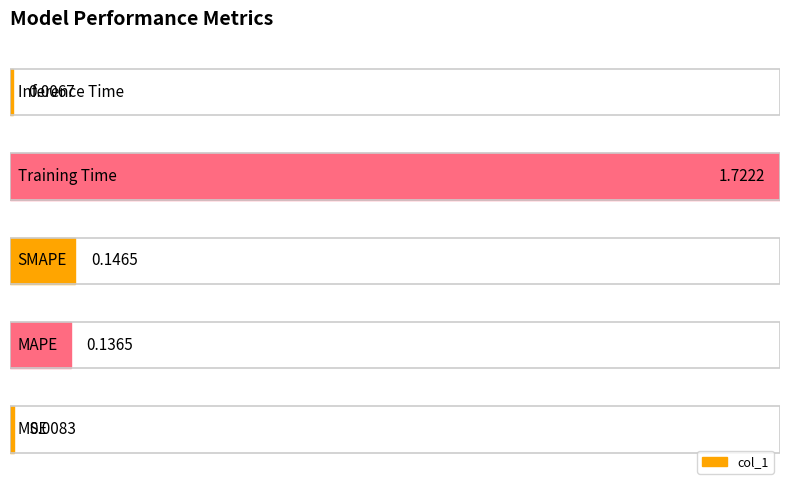

Which category has the highest value across all series?

Training Time